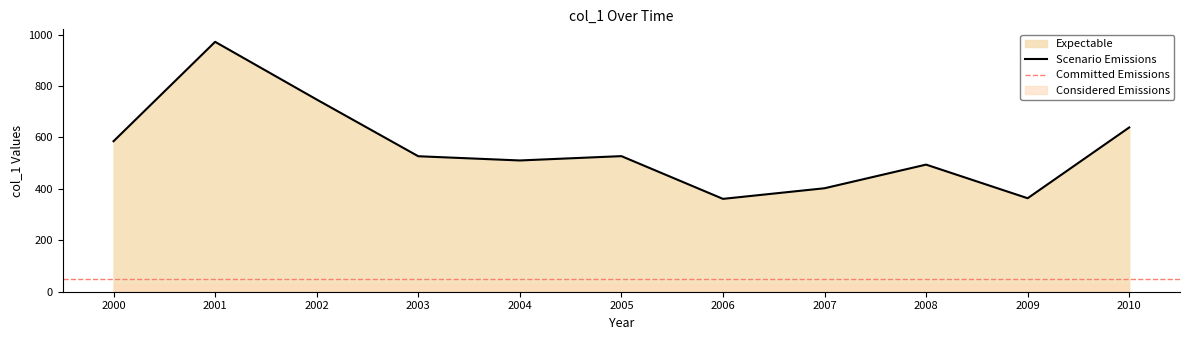

Is it true that Scenario Emissions equals 527.5 at 2005?

True